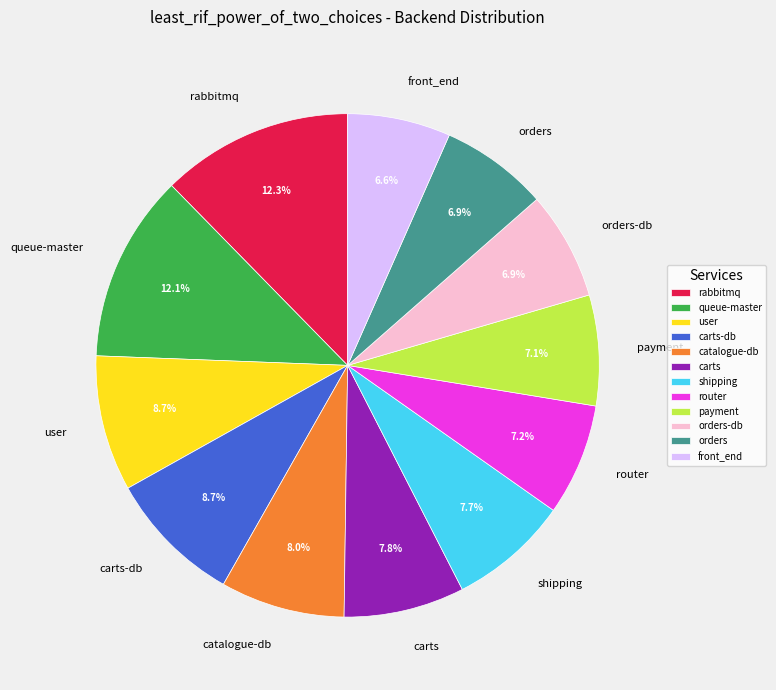

Count the number of slices in the pie.

12